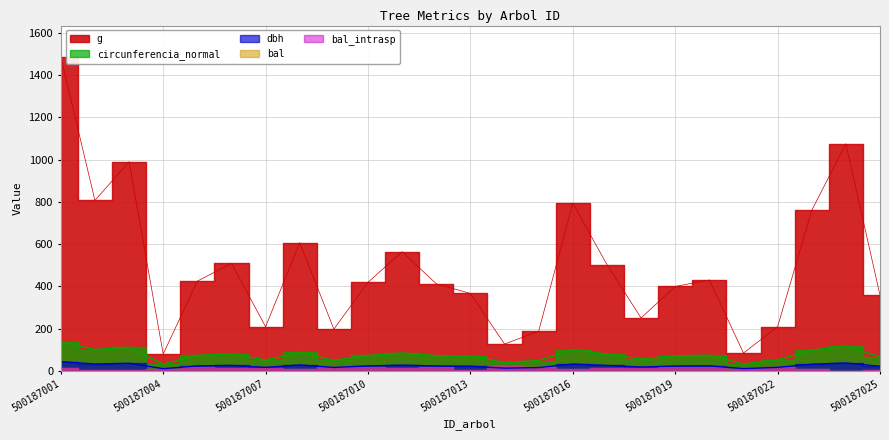

What is the difference between the g values at 500187014 and 500187016?

667.5